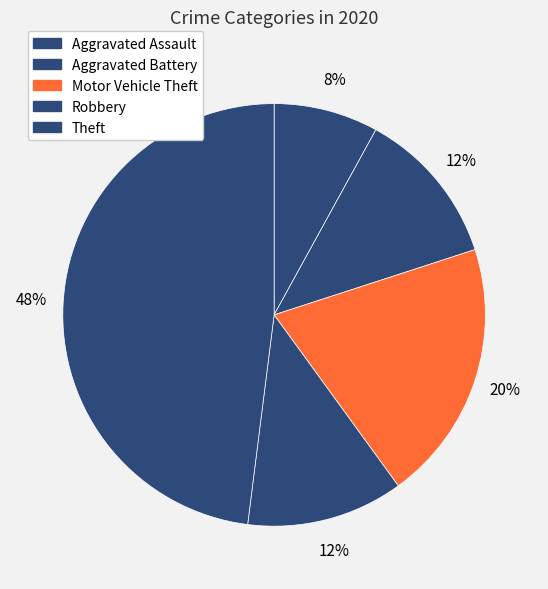

Approximately how many times larger is the value at Aggravated Assault compared to Theft?

0.2